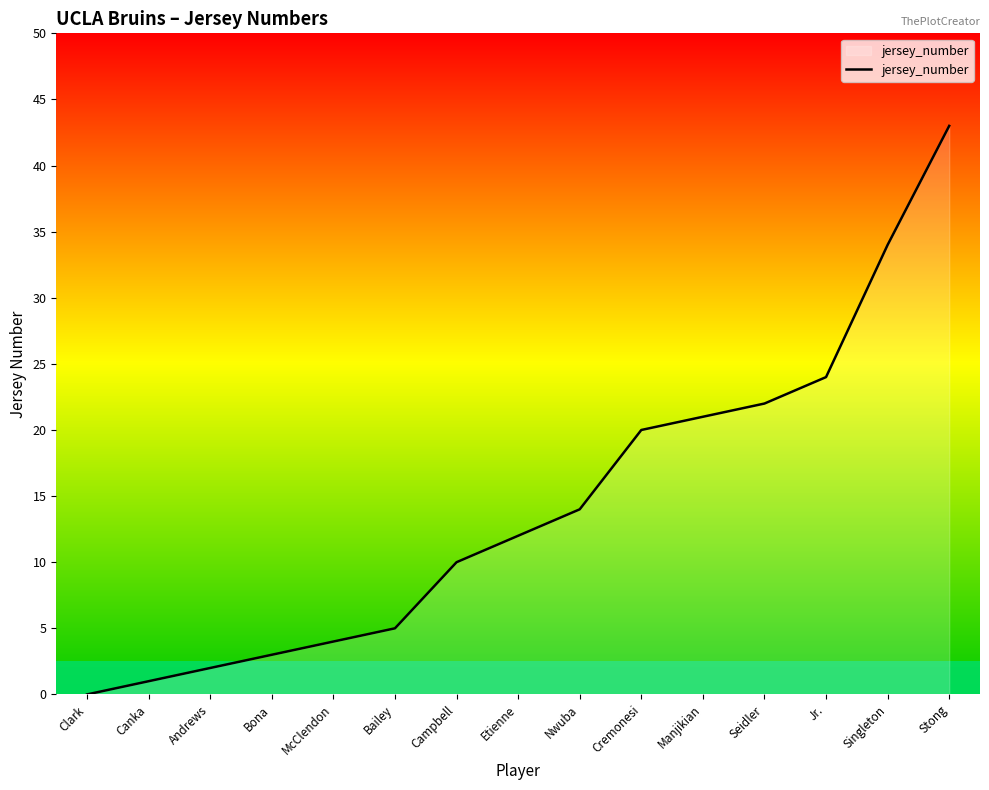

What is the change in value from Nwuba to Singleton?

+20